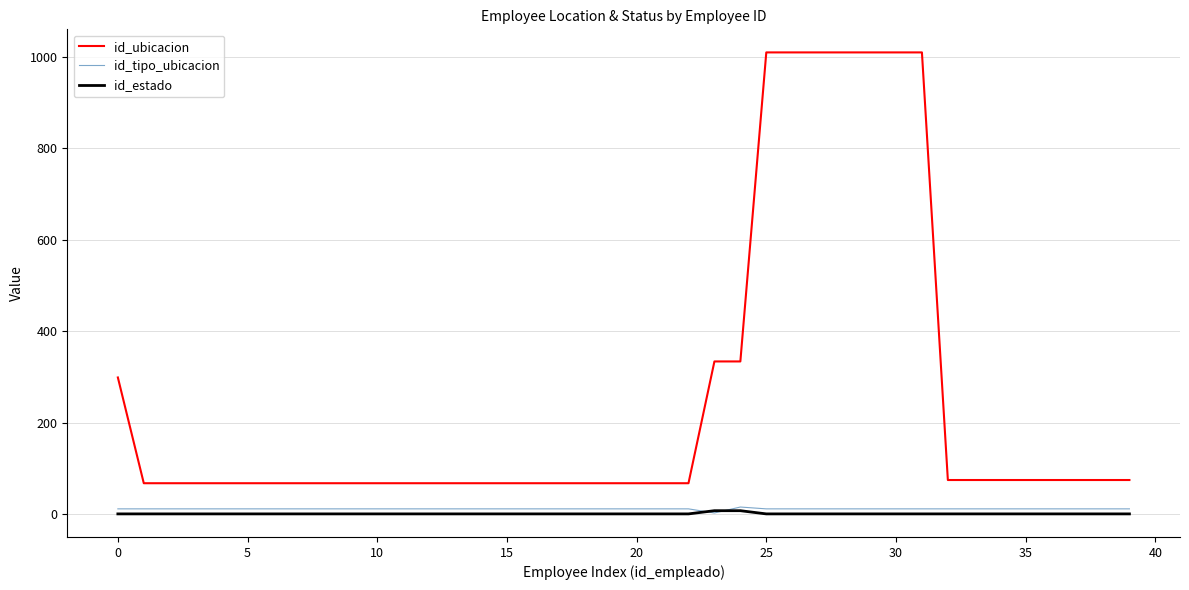

Which series has the largest total across all categories?

id_ubicacion